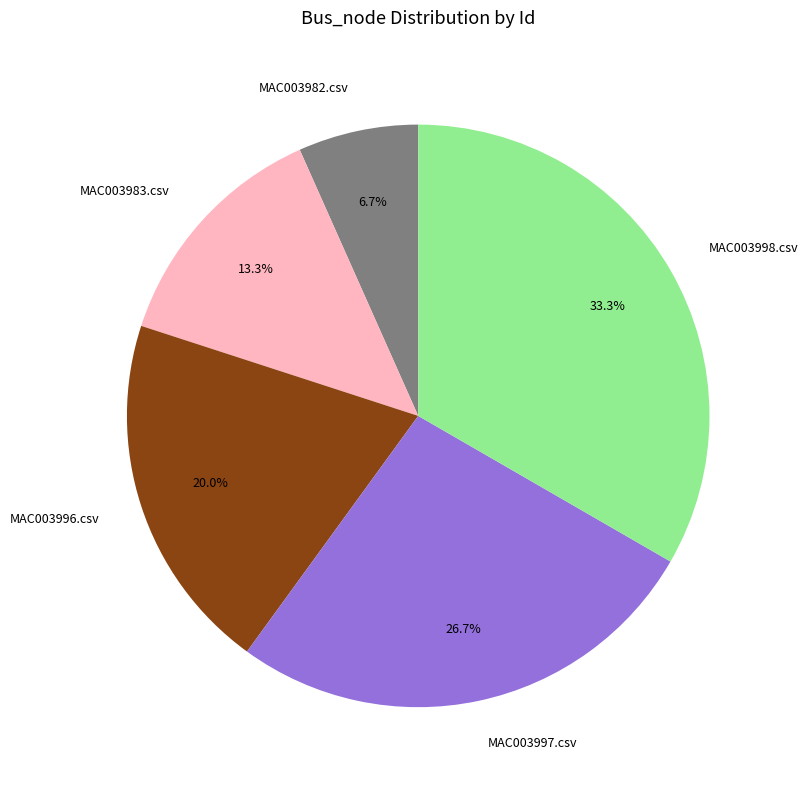

True or false: MAC003982.csv accounts for 7% of the total.

True